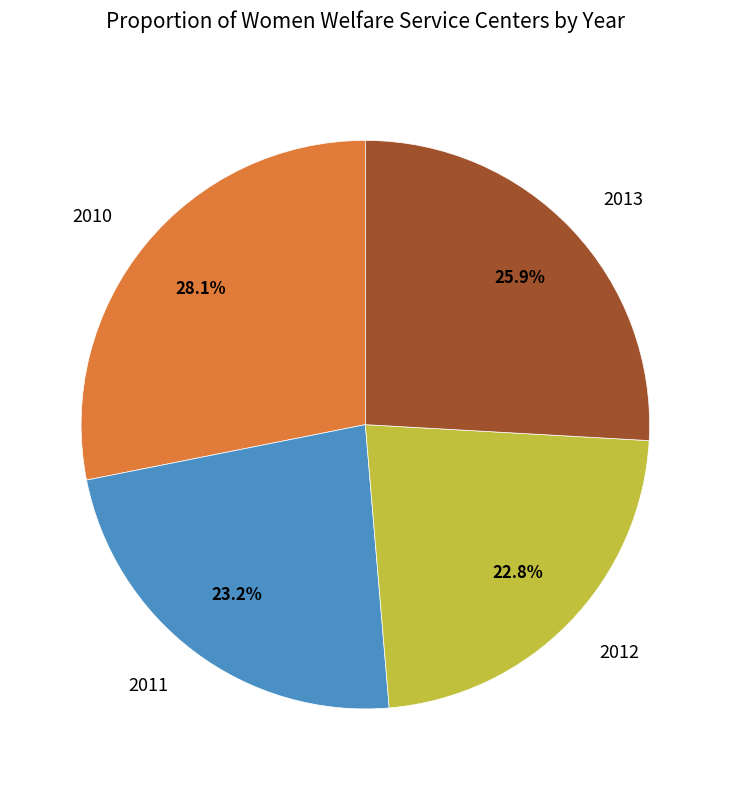

Which category has the biggest portion of the pie?

2010